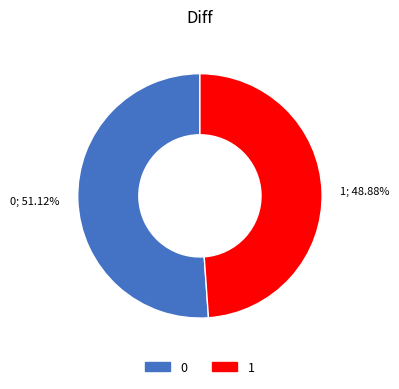

Is it true that 0 is 51% of the pie?

True